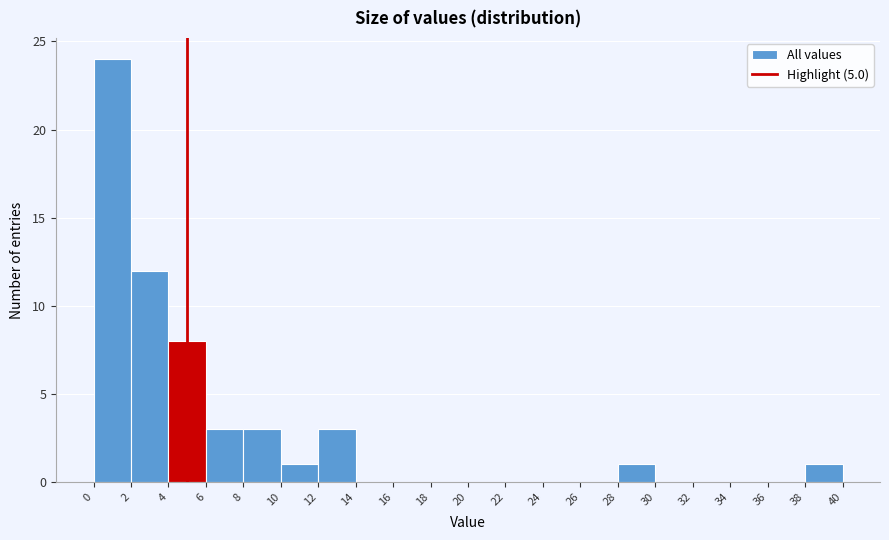

Reading left to right, transcribe this chart: for each bar, give the range it covers on the x-axis and its height. The values are not printed on the chart, so give them approximately, as read against the axis.

0 to 2: 24
2 to 4: 12
4 to 6: 8
6 to 8: 3
8 to 10: 3
10 to 12: 1
12 to 14: 3
14 to 16: 0
16 to 18: 0
18 to 20: 0
20 to 22: 0
22 to 24: 0
24 to 26: 0
26 to 28: 0
28 to 30: 1
30 to 32: 0
32 to 34: 0
34 to 36: 0
36 to 38: 0
38 to 40: 1